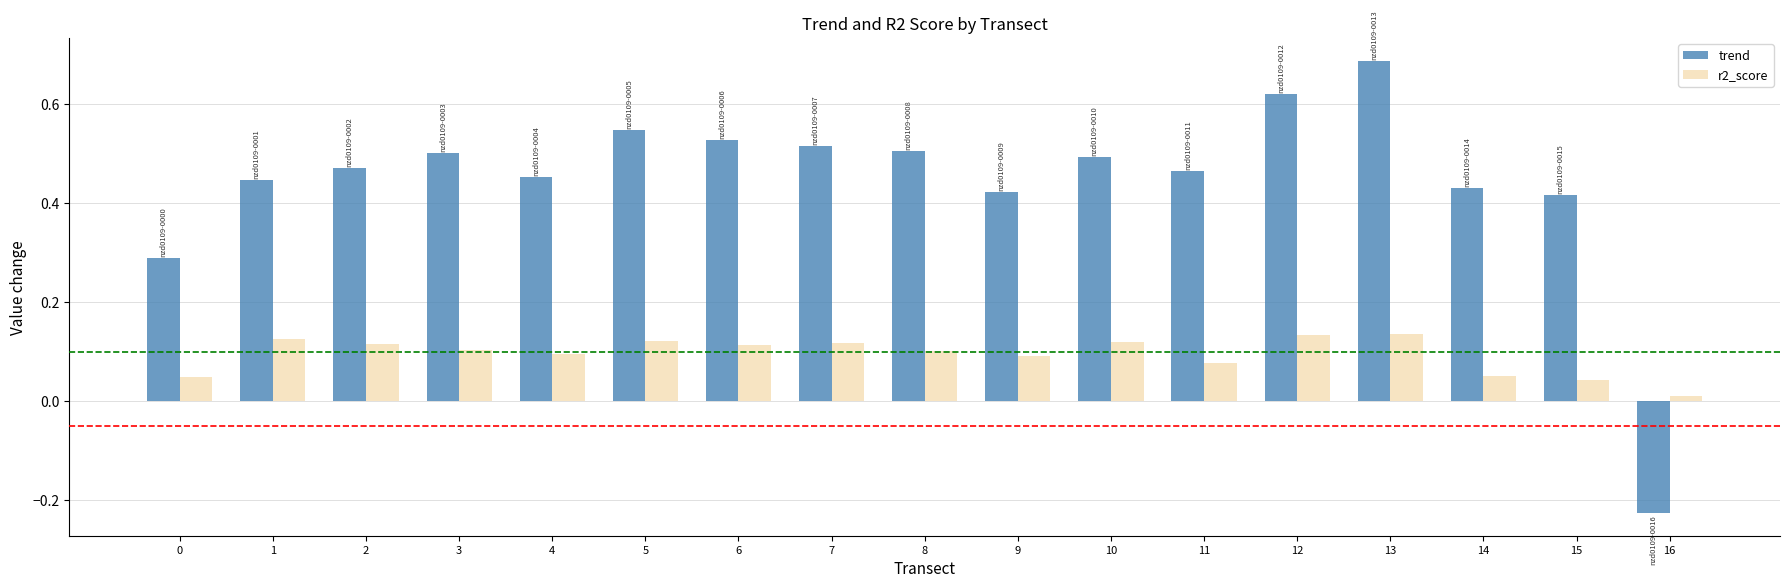

The value of r2_score at 10 is 0.1. True or false?

True